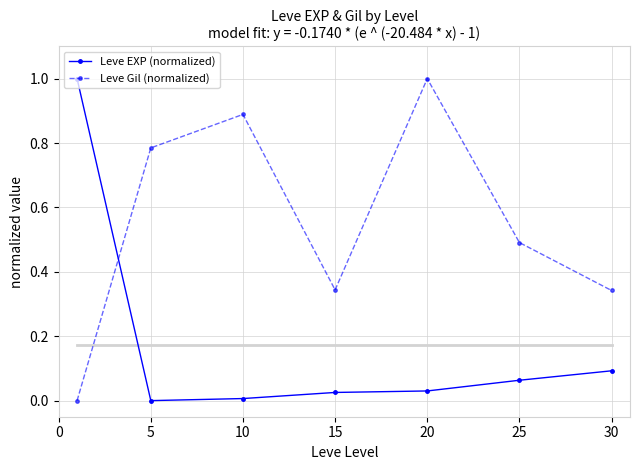

List the series in order of their peak value, highest first.

Leve EXP (normalized), Leve Gil (normalized)